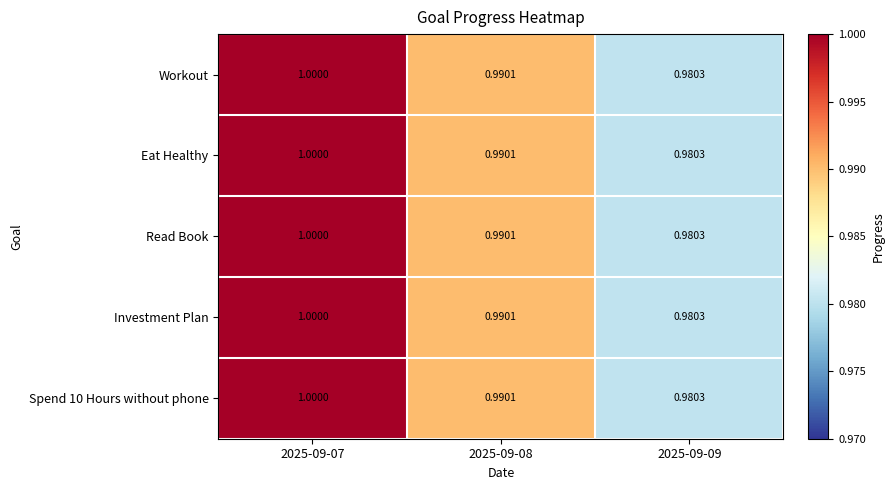

Is the value of Spend 10 Hours without phone at 2025-09-08 greater than the value of Investment Plan at 2025-09-09?

Yes